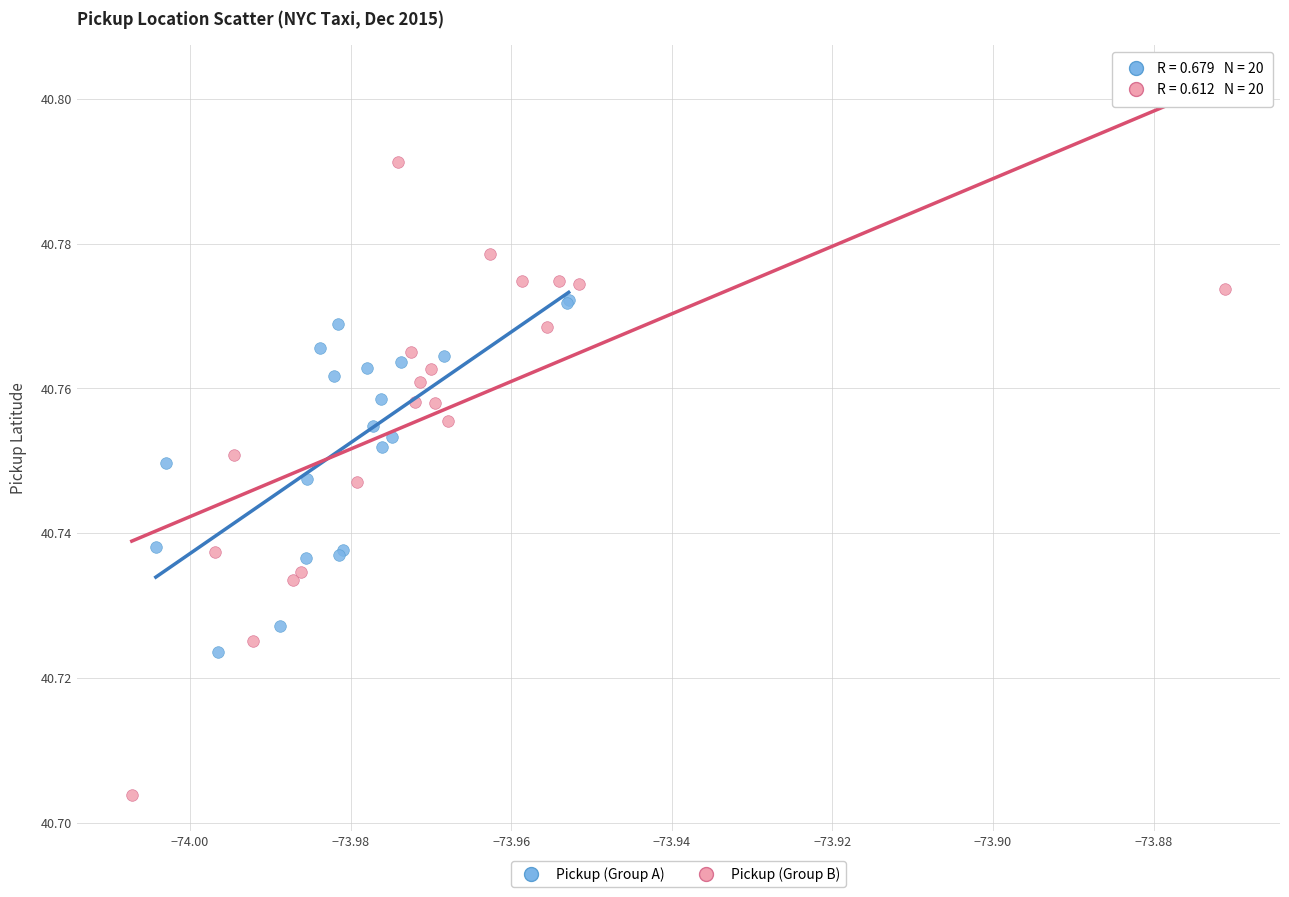

Which series contains the highest Y value?

Pickup (Group B)